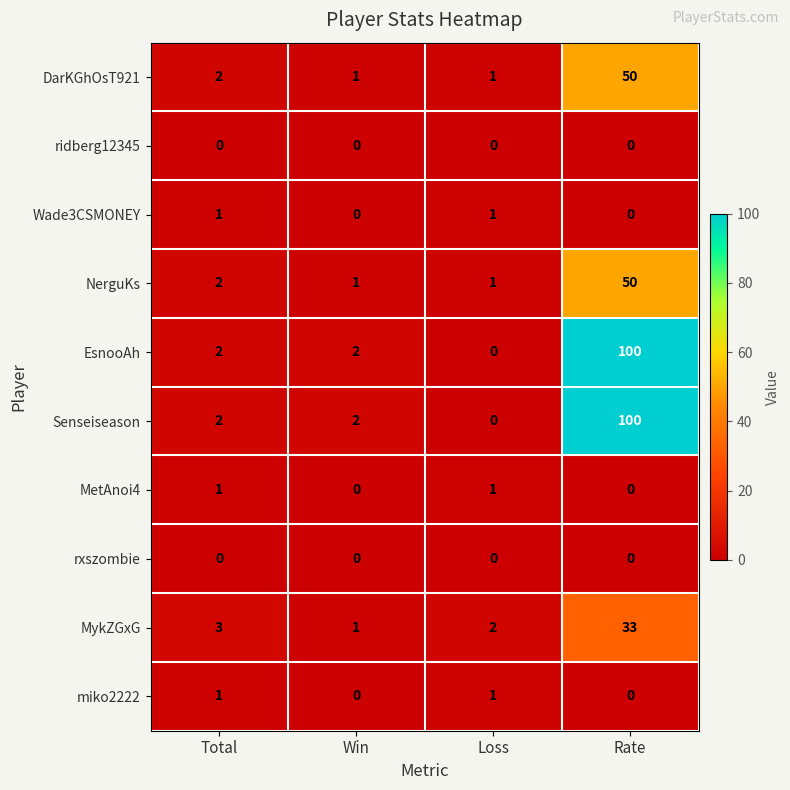

The NerguKs series shows 3 at Total. True or false?

False